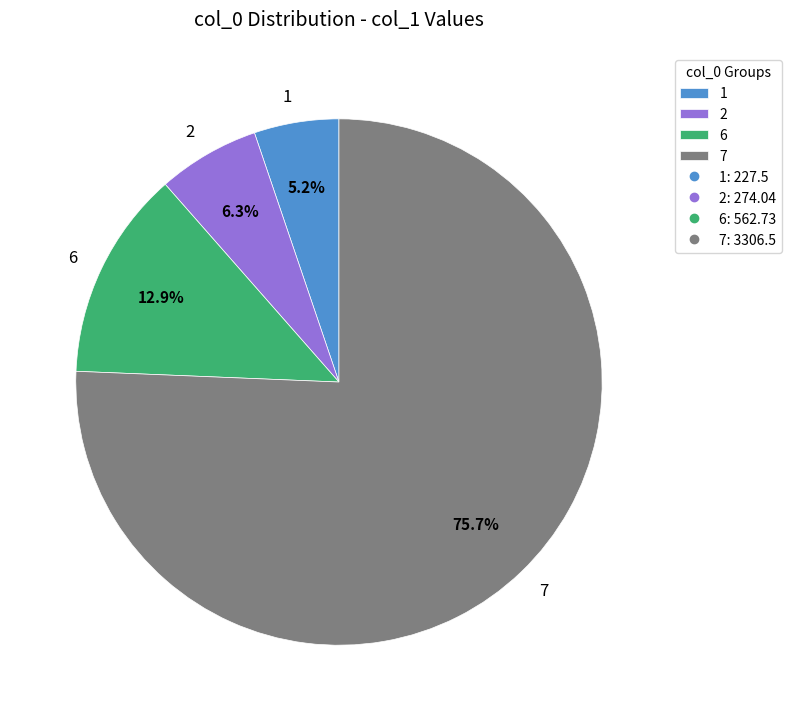

Which category has the biggest portion of the pie?

7